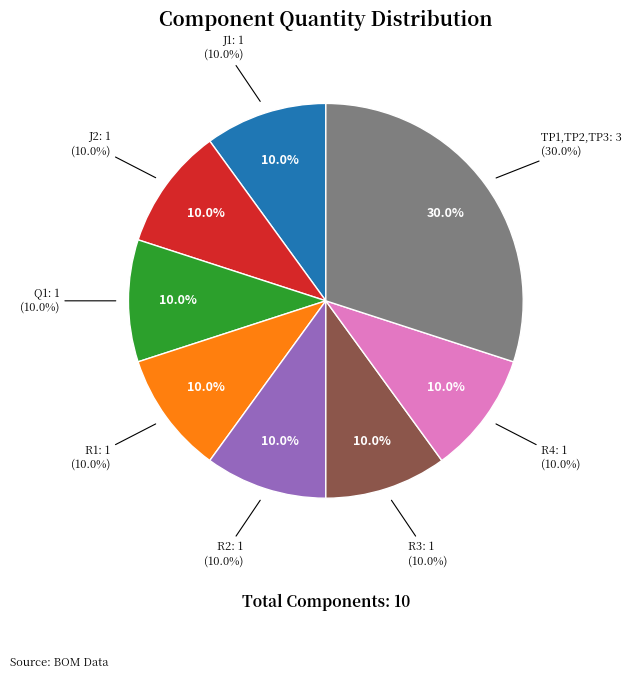

Does any single category account for the majority?

No